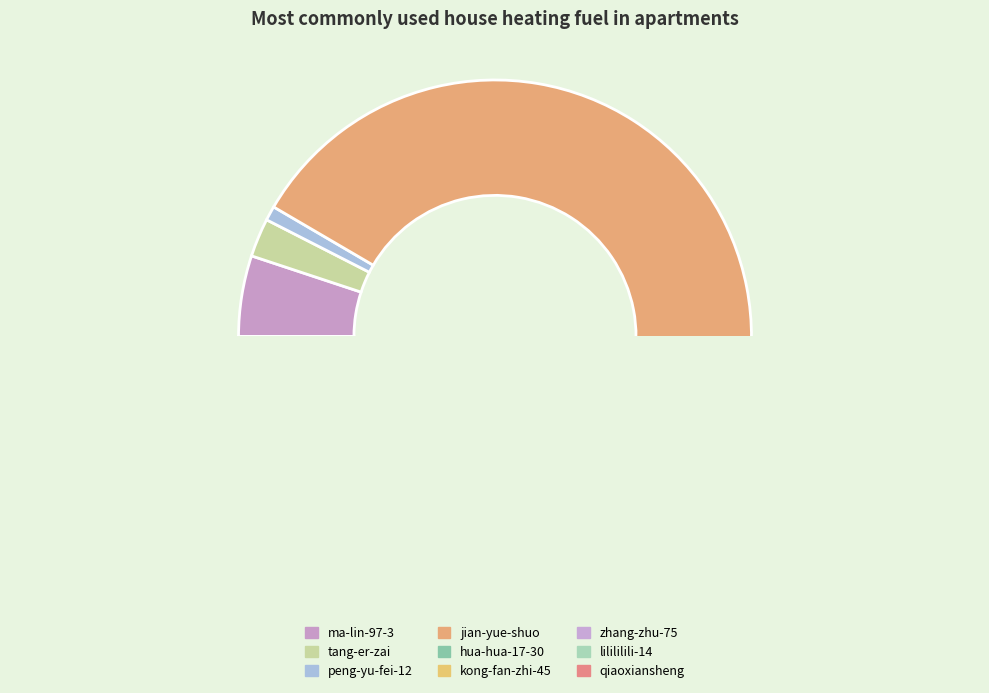

Which category has the smallest portion of the pie?

kong-fan-zhi-45